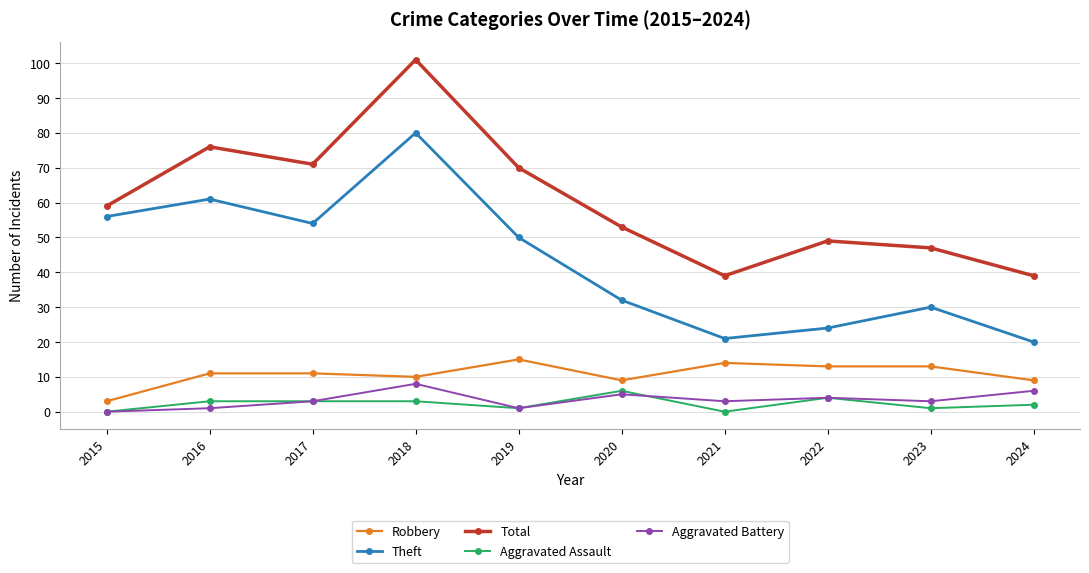

At which label does Aggravated Battery reach its peak?

2018